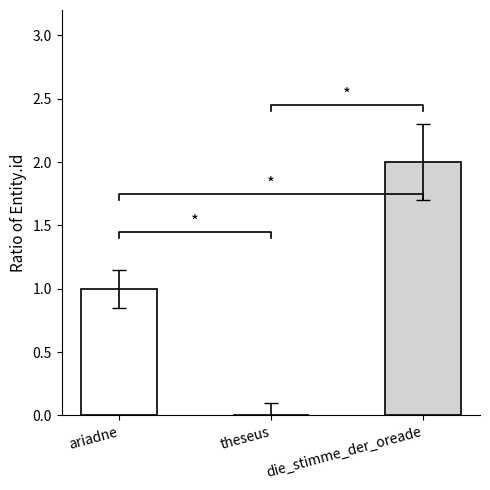

What is the change in value from ariadne to die_stimme_der_oreade?

+1